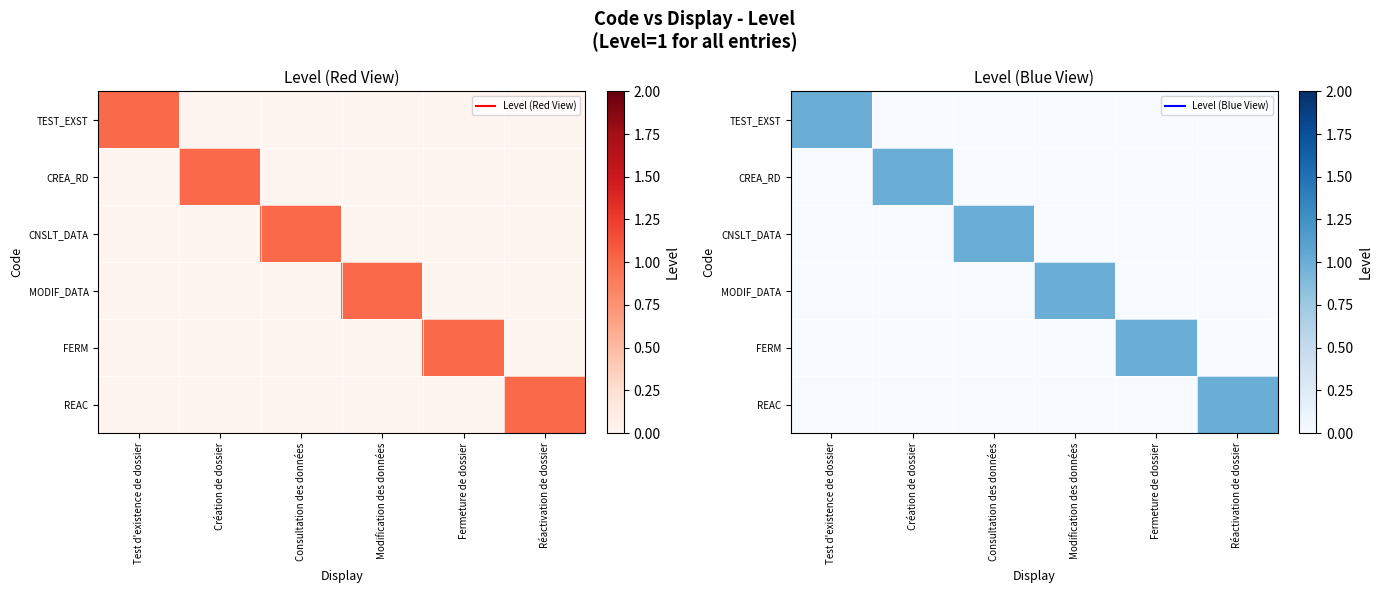

List the series in order of their peak value, lowest first.

TEST_EXST, CREA_RD, CNSLT_DATA, MODIF_DATA, FERM, REAC